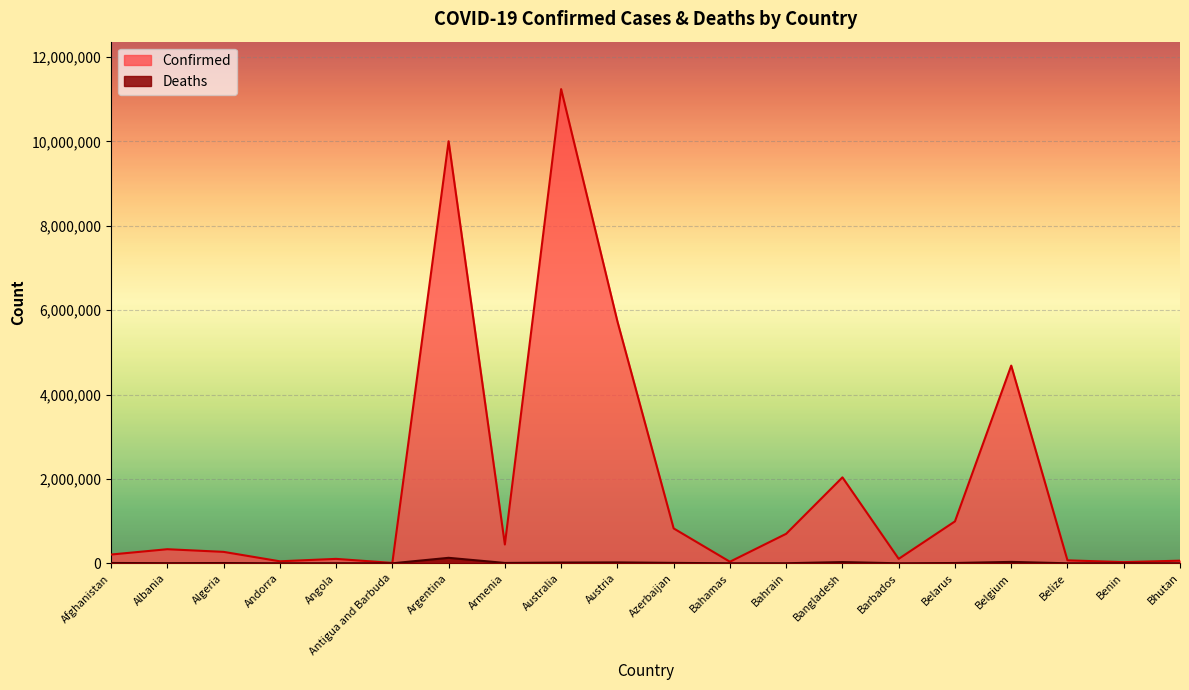

Reading left to right, list all the values displayed in this chart.

Confirmed: Afghanistan=207900	Albania=334018	Algeria=271277	Andorra=47781	Angola=105095	Antigua and Barbuda=9106	Argentina=10004679	Armenia=445976	Australia=11240698	Austria=5736630	Azerbaijan=827135	Bahamas=37491	Bahrain=699433	Bangladesh=2037331	Barbados=105905	Belarus=994037	Belgium=4686147	Belize=70397	Benin=27982	Bhutan=62551
Deaths: Afghanistan=7854	Albania=3596	Algeria=6881	Andorra=165	Angola=1930	Antigua and Barbuda=146	Argentina=130249	Armenia=8716	Australia=17681	Austria=21546	Azerbaijan=10037	Bahamas=833	Bahrain=1539	Bangladesh=29441	Barbados=569	Belarus=7118	Belgium=33478	Belize=688	Benin=163	Bhutan=21